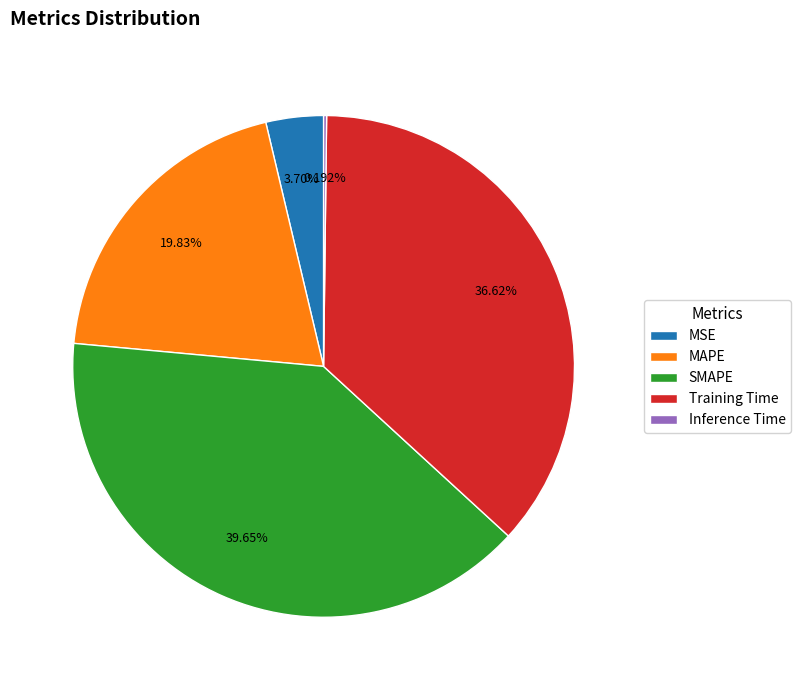

Between SMAPE and MAPE, which is larger?

SMAPE